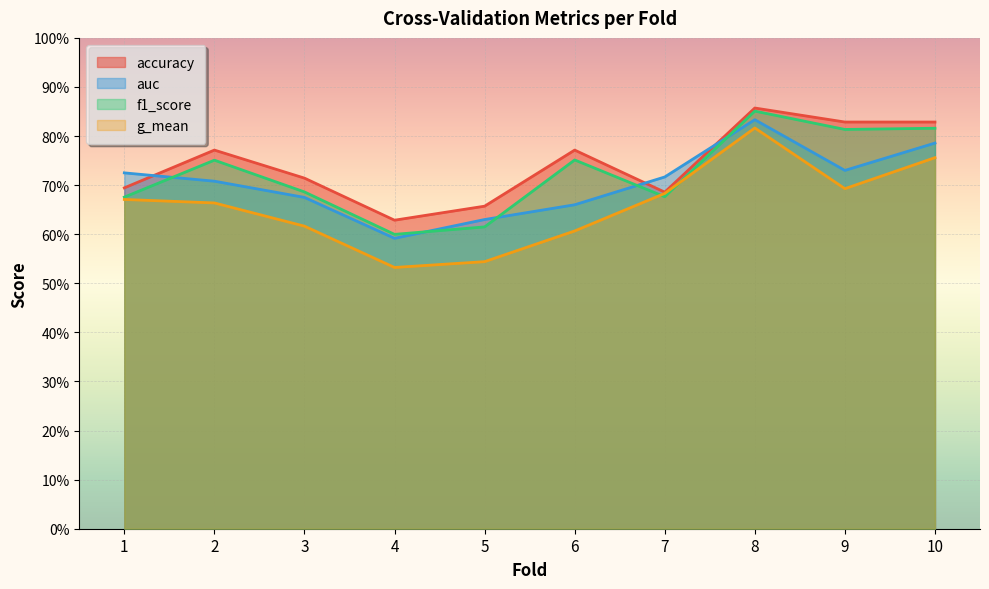

What is the value of the g_mean point at the 5th from the left?

0.5